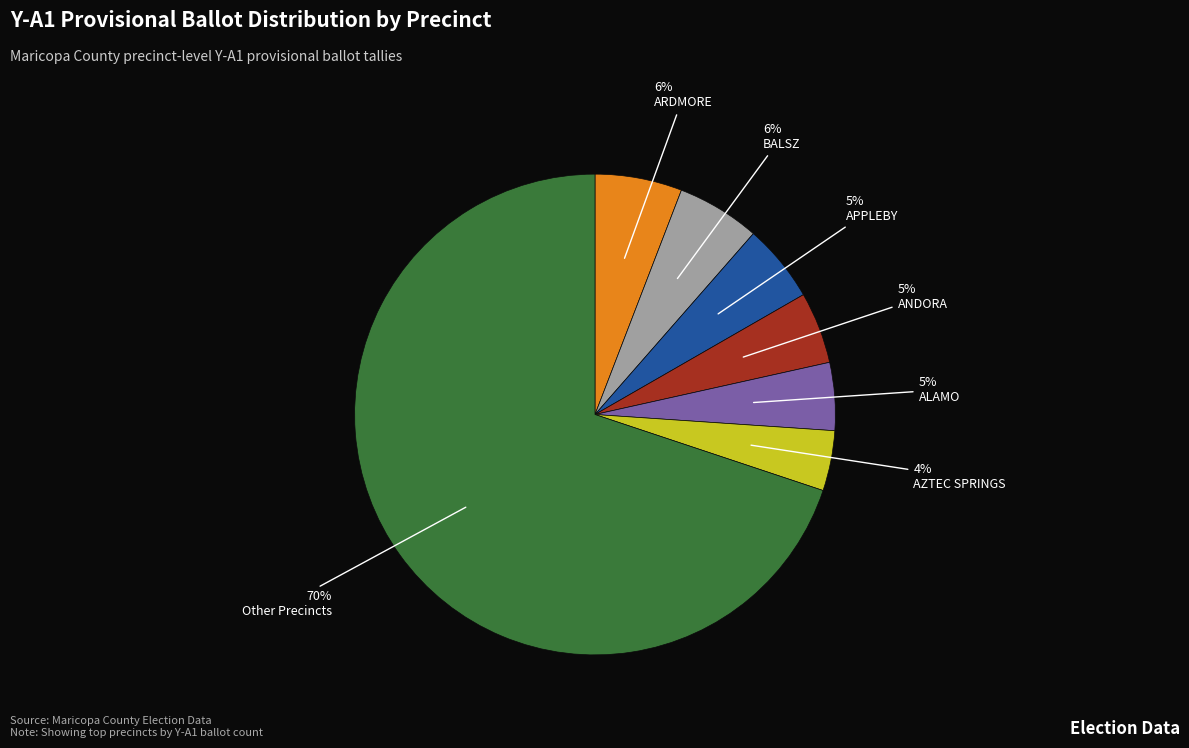

To the nearest percent, what is the average slice percentage?

14%